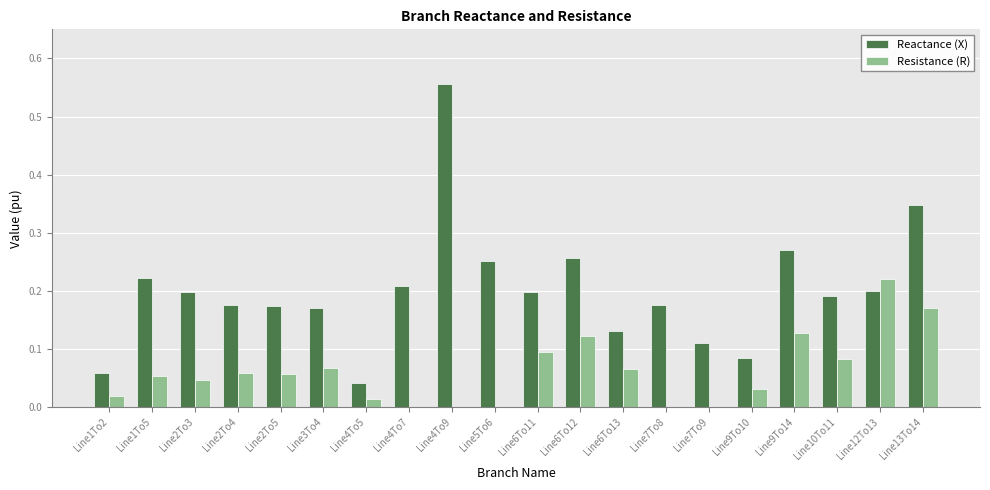

Is the value of Reactance (X) at Line2To3 greater than the value of Resistance (R) at Line9To14?

Yes